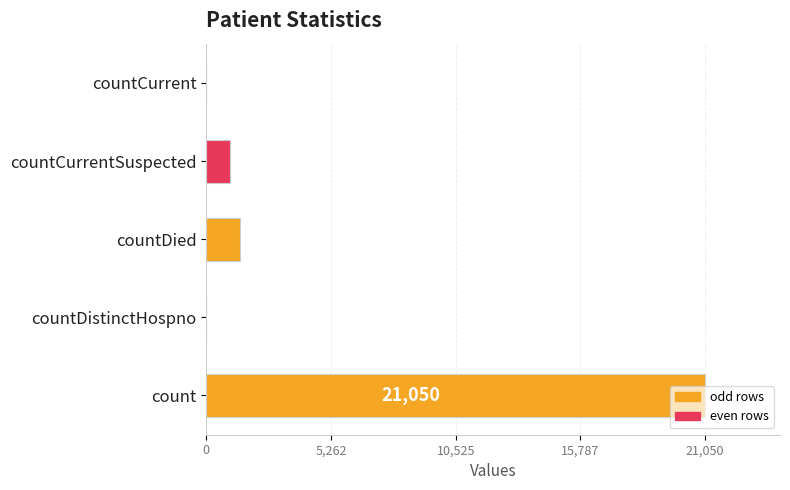

The chart shows a value of 1405 at countDied. True or false?

True